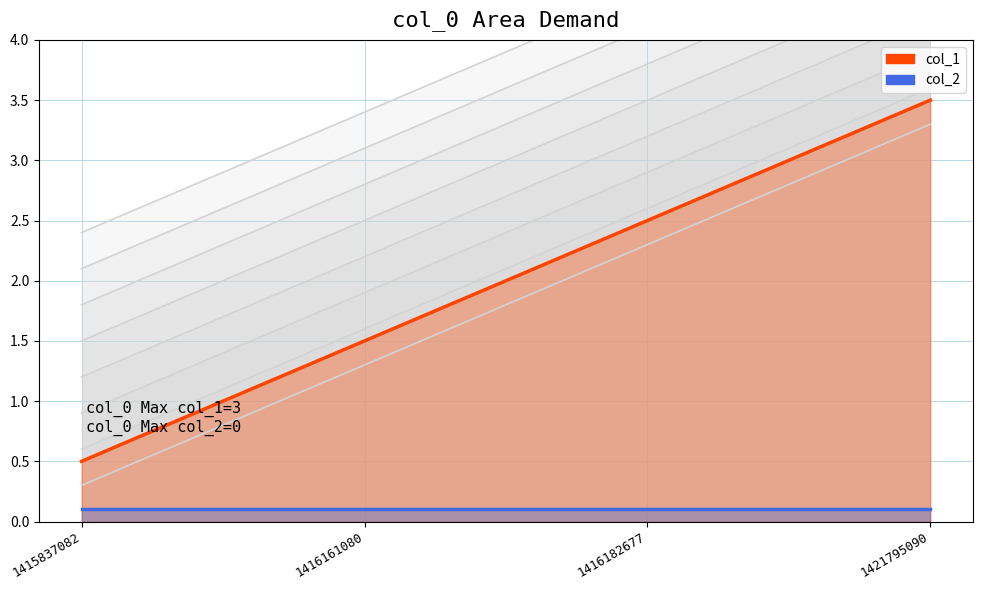

Between 1416161080 and 1416182677, which is larger?

1416182677